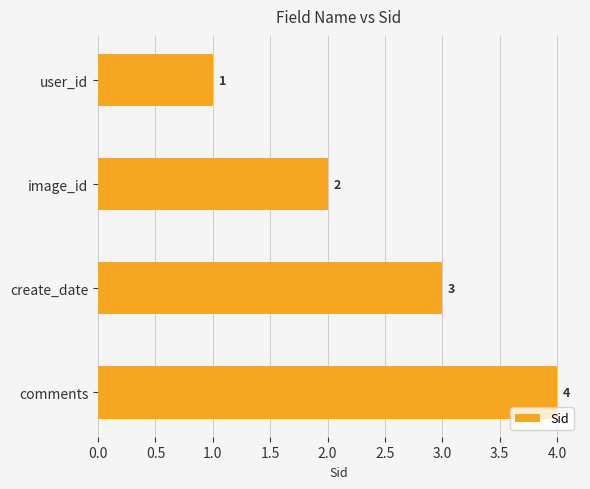

Count the values in the range 2 to 4.

3